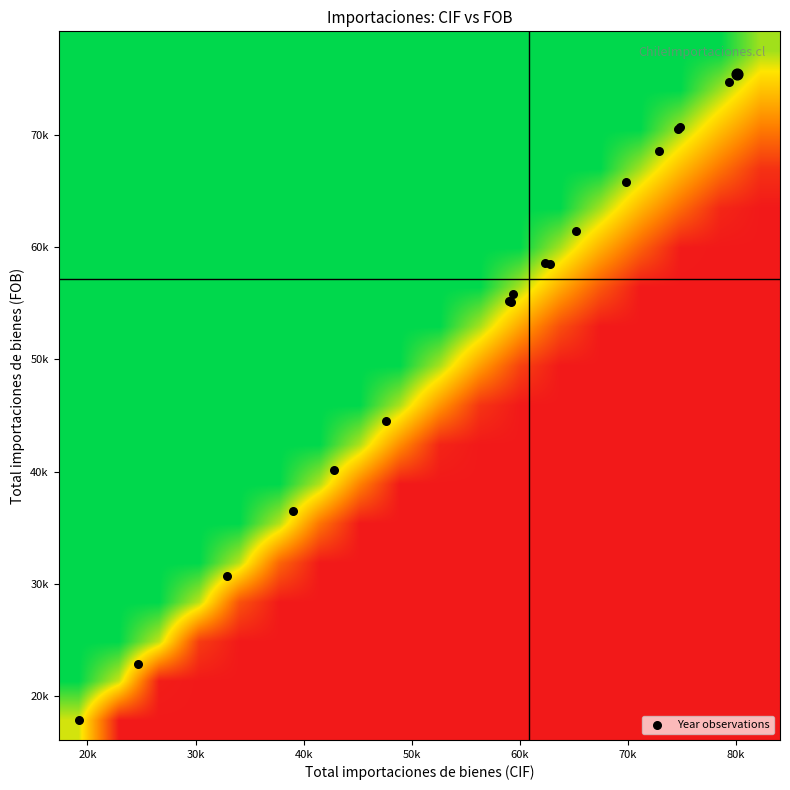

What is the maximum value shown in the chart?

75455.0